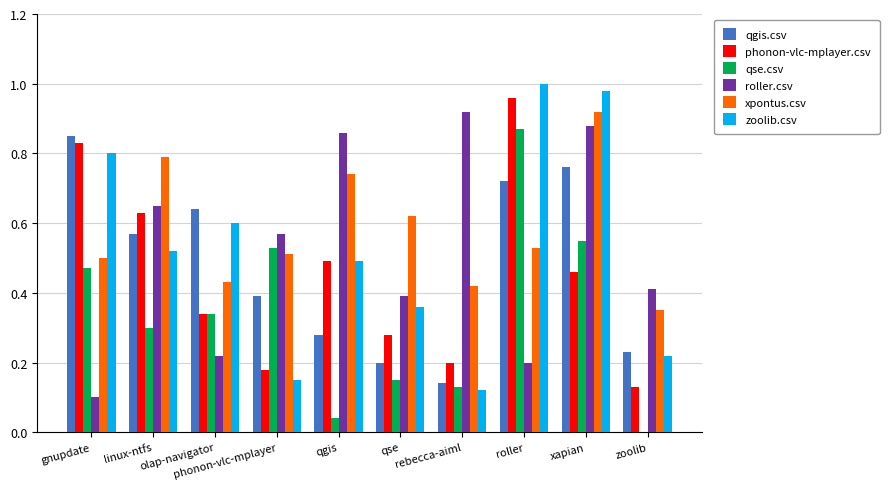

What is the sum of all xpontus.csv values?

5.8